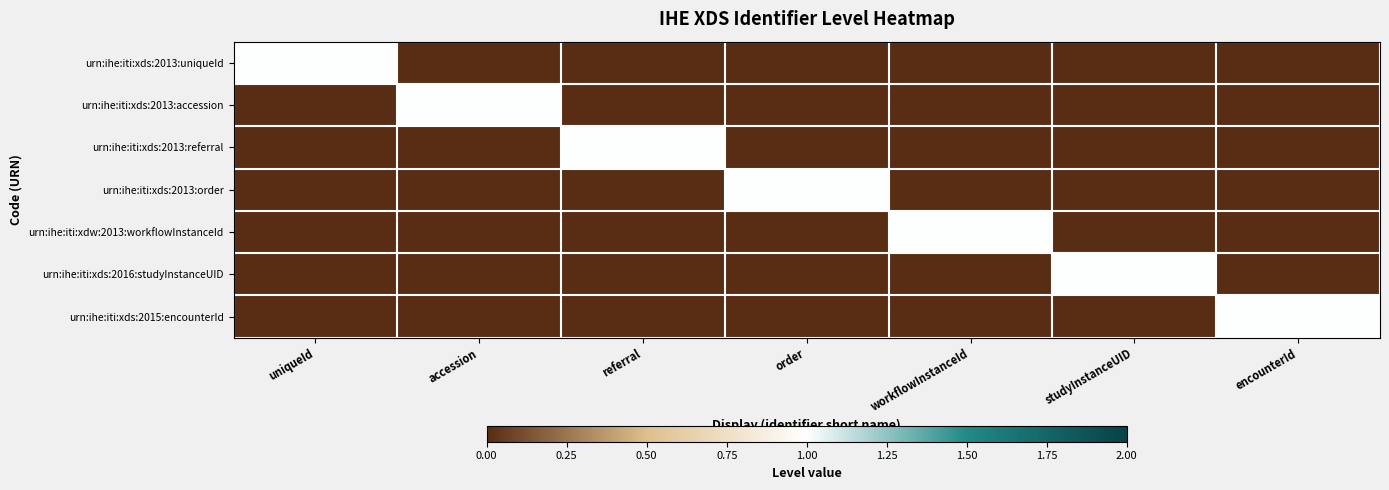

Rank the categories by urn:ihe:iti:xds:2015:encounterId value from highest to lowest.

encounterId, uniqueId, accession, referral, order, workflowInstanceId, studyInstanceUID